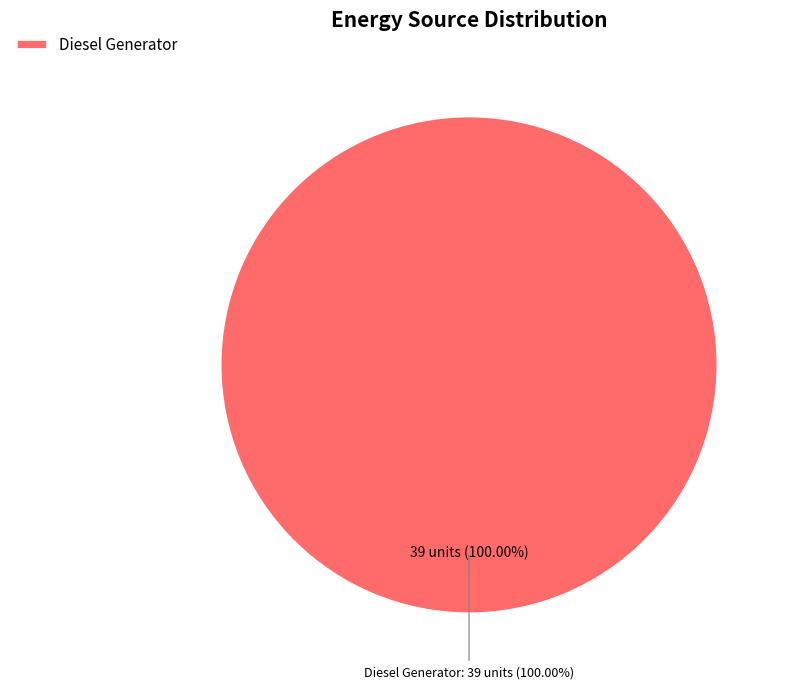

To the nearest percent, what is the combined percentage of Owned Batteries and Diesel Generator?

100%